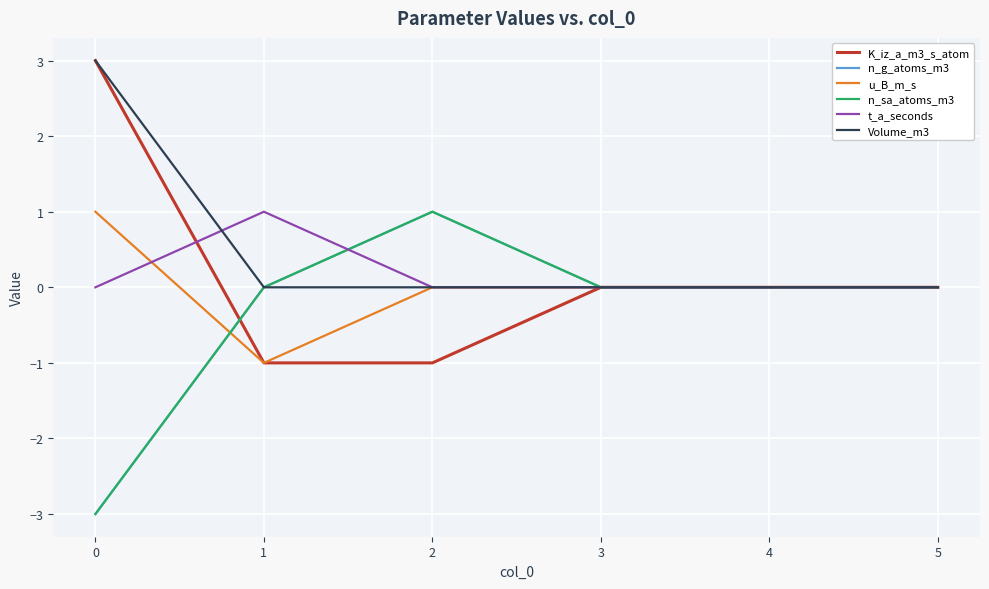

List the series in order of their peak value, highest first.

K_iz_a_m3_s_atom, Volume_m3, n_g_atoms_m3, u_B_m_s, n_sa_atoms_m3, t_a_seconds